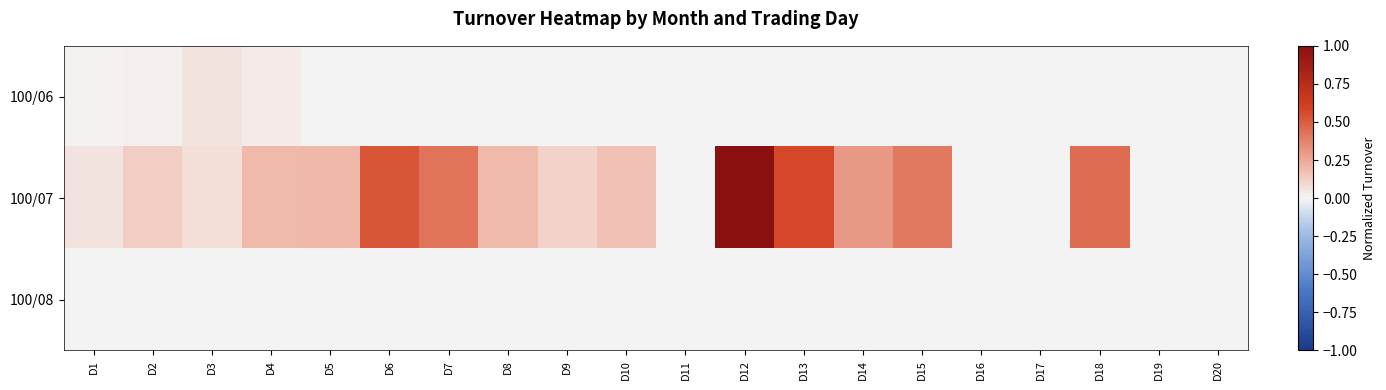

Reading right to left, extract all data points from this chart.

100/06: D20=0.0	D19=0.0	D18=0.0	D17=0.0	D16=0.0	D15=0.0	D14=0.0	D13=0.0	D12=0.0	D11=0.0	D10=0.0	D9=0.0	D8=0.0	D7=0.0	D6=0.0	D5=0.0	D4=0.0	D3=0.1	D2=0.0	D1=0.0
100/07: D20=0.0	D19=0.0	D18=0.5	D17=0.0	D16=0.0	D15=0.4	D14=0.3	D13=0.6	D12=1.0	D11=0.0	D10=0.2	D9=0.1	D8=0.2	D7=0.4	D6=0.5	D5=0.2	D4=0.2	D3=0.1	D2=0.1	D1=0.1
100/08: D20=0.0	D19=0.0	D18=0.0	D17=0.0	D16=0.0	D15=0.0	D14=0.0	D13=0.0	D12=0.0	D11=0.0	D10=0.0	D9=0.0	D8=0.0	D7=0.0	D6=0.0	D5=0.0	D4=0.0	D3=0.0	D2=0.0	D1=0.0